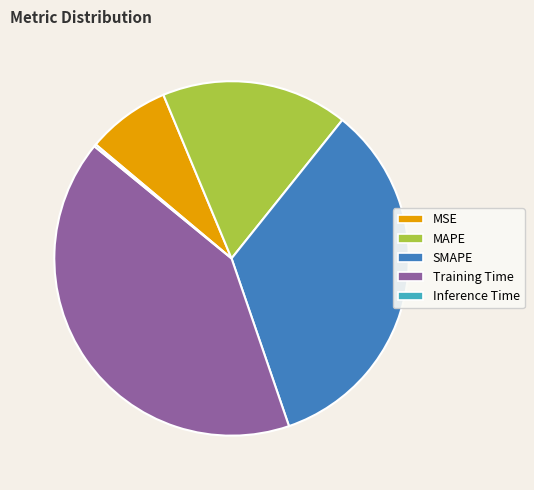

What percentage is the Training Time slice, to the nearest percent?

41%